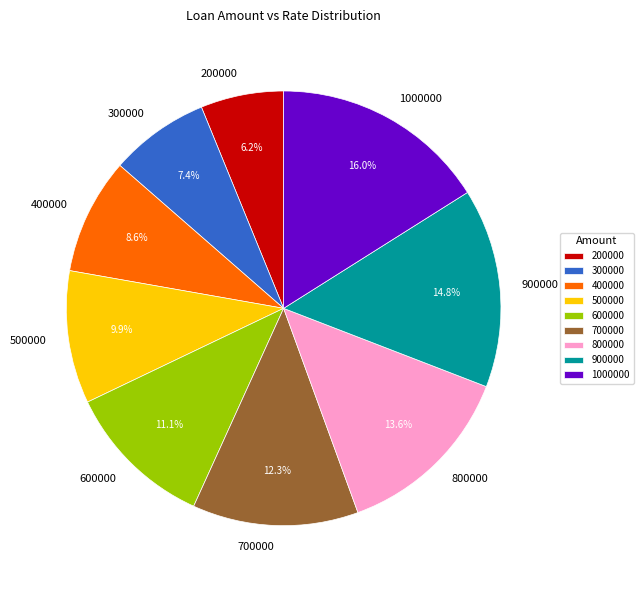

Which category has the smallest portion of the pie?

200000